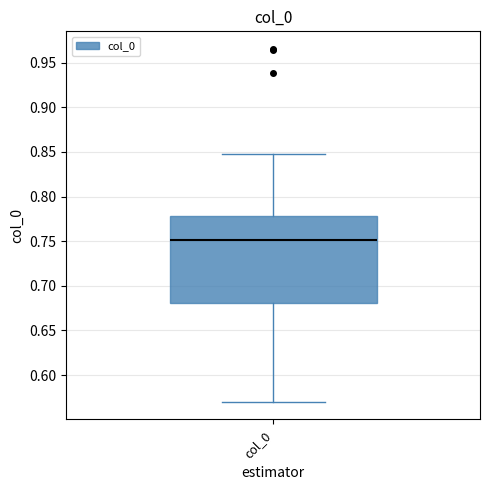

Read this box plot against the y-axis: the position of the median line, the range covered by the box, and the ends of both whiskers. The values are not printed on the chart, so give them approximately, as read against the axis.

median 0.75, box 0.68 to 0.78, whiskers 0.57 to 0.85